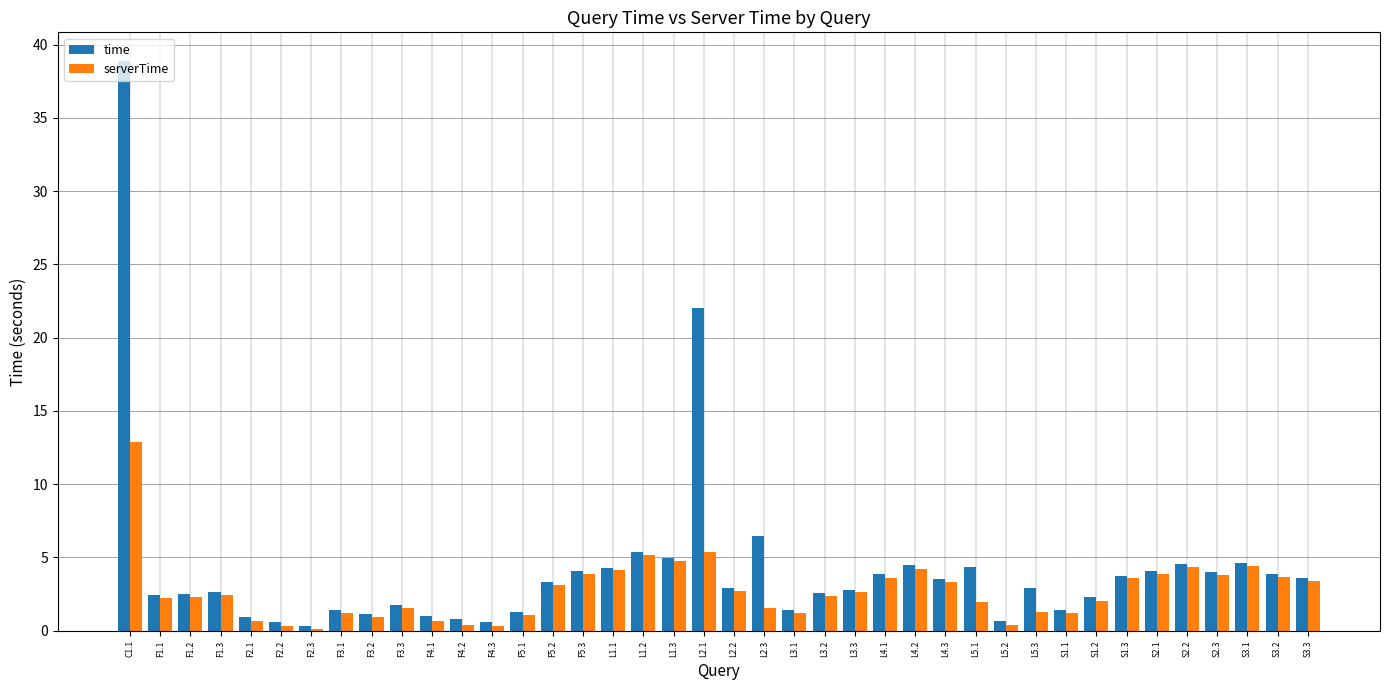

What is the greatest value displayed?

38.9